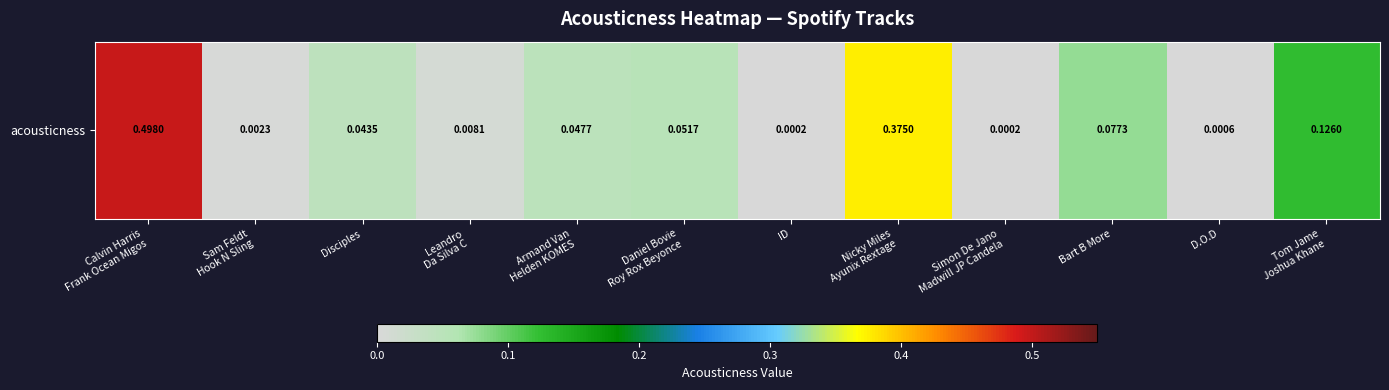

Rank the categories by value from highest to lowest.

Calvin Harris
Frank Ocean Migos, Nicky Miles
Ayunix Rextage, Tom Jame
Joshua Khane, Bart B More, Daniel Bovie
Roy Rox Beyonce, Armand Van
Helden KOMES, Disciples, Leandro
Da Silva C, Sam Feldt
Hook N Sling, D.O.D, ID, Simon De Jano
Madwill JP Candela